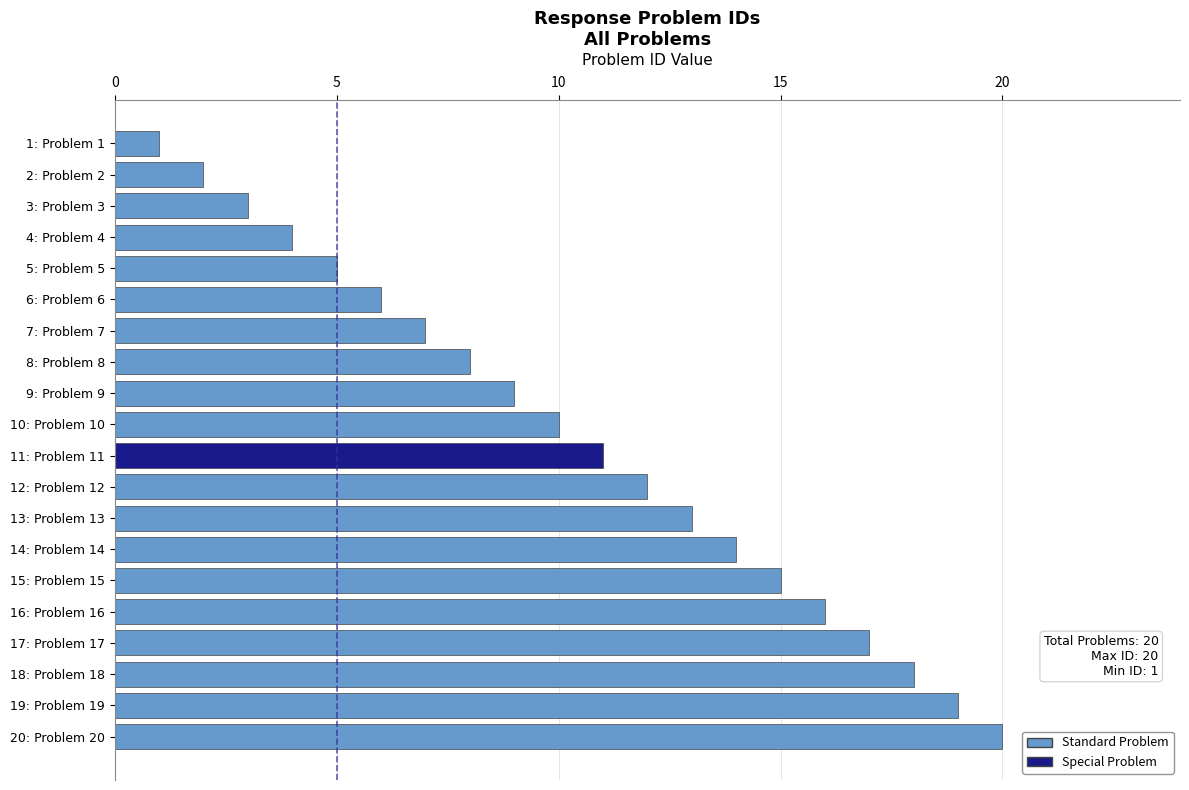

What is the label of the 13th bar from the top?

13: Problem 13